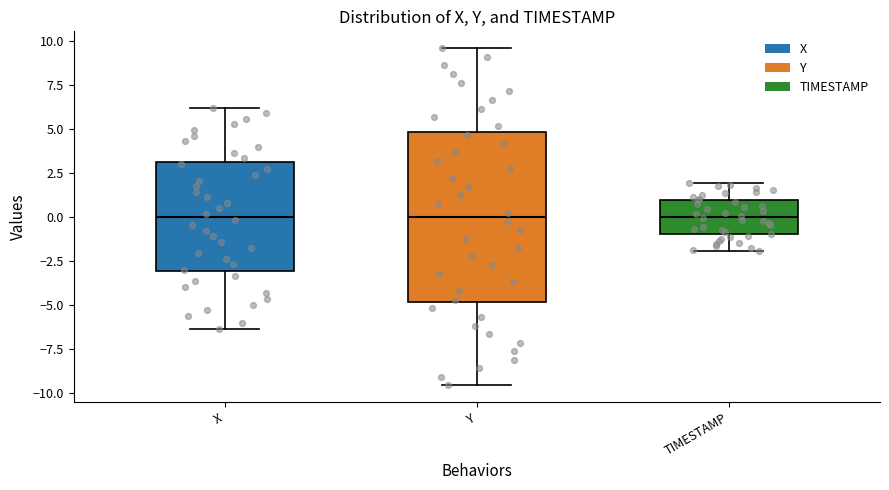

Where does the lower whisker of the box for Y end on the y-axis? The values are not printed on the chart, so give them approximately, as read against the axis.

-9.5